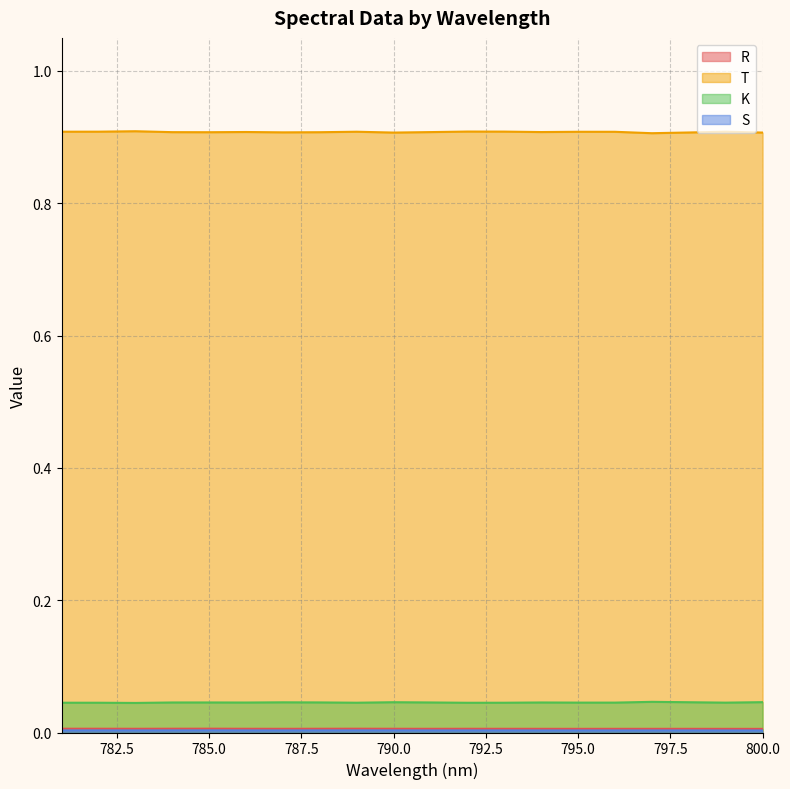

At which label does T reach its minimum?

797